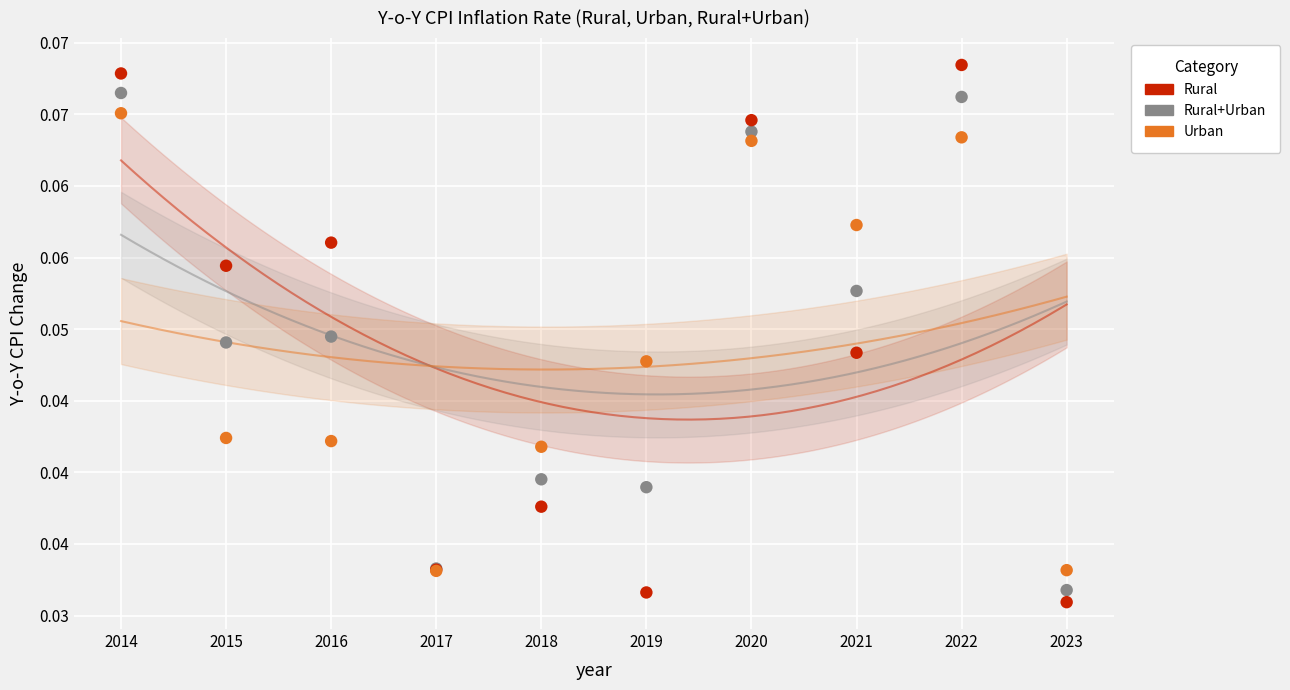

Which series has the largest Y range (max minus min)?

Rural